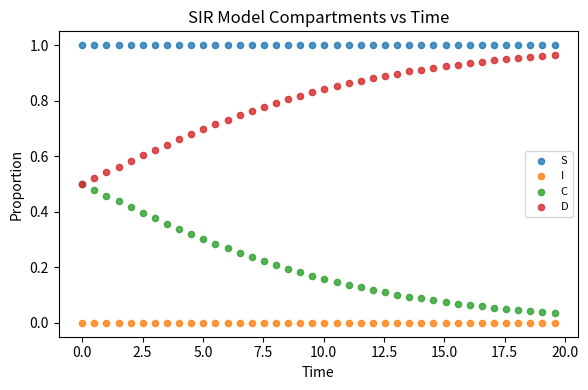

What are all the series names shown in the legend?

S, I, C, D